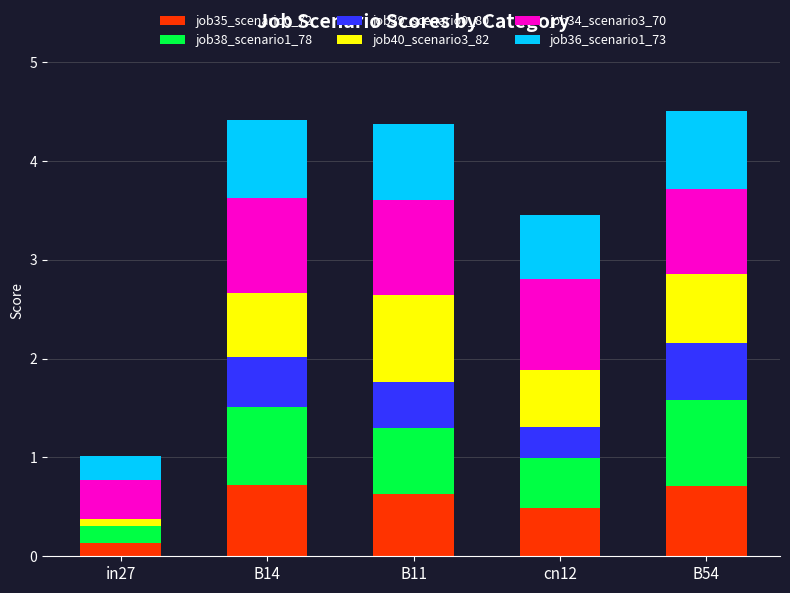

Are the bars horizontal?

No